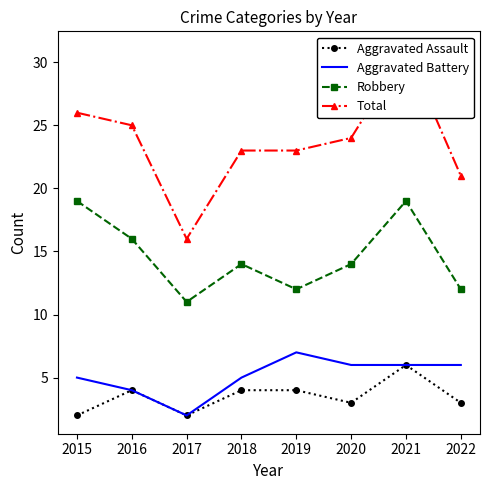

What is the value of the Aggravated Battery point at the 8th from the left?

6